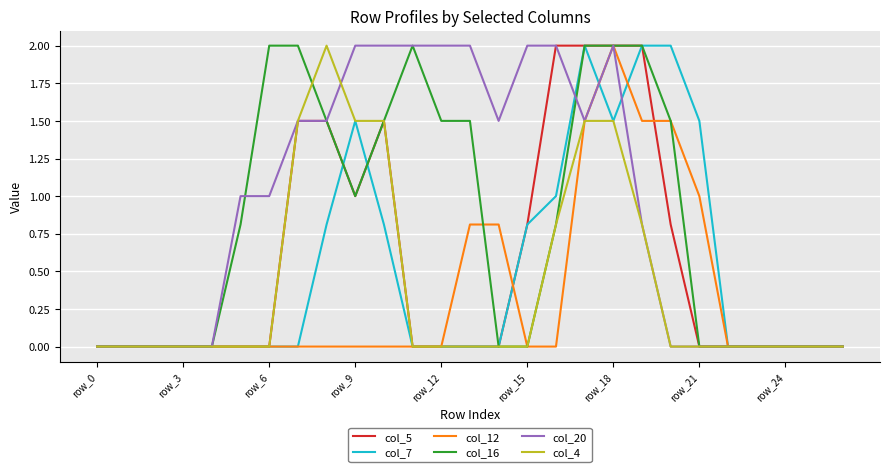

What is the maximum value shown in the chart?

2.0